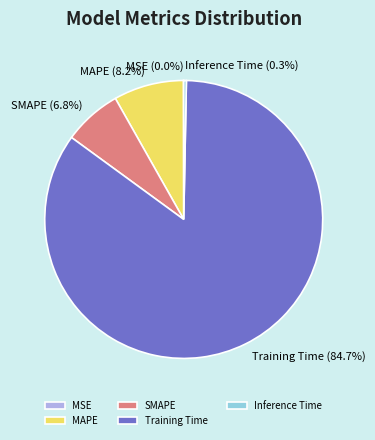

What is the largest slice in the pie chart?

Training Time